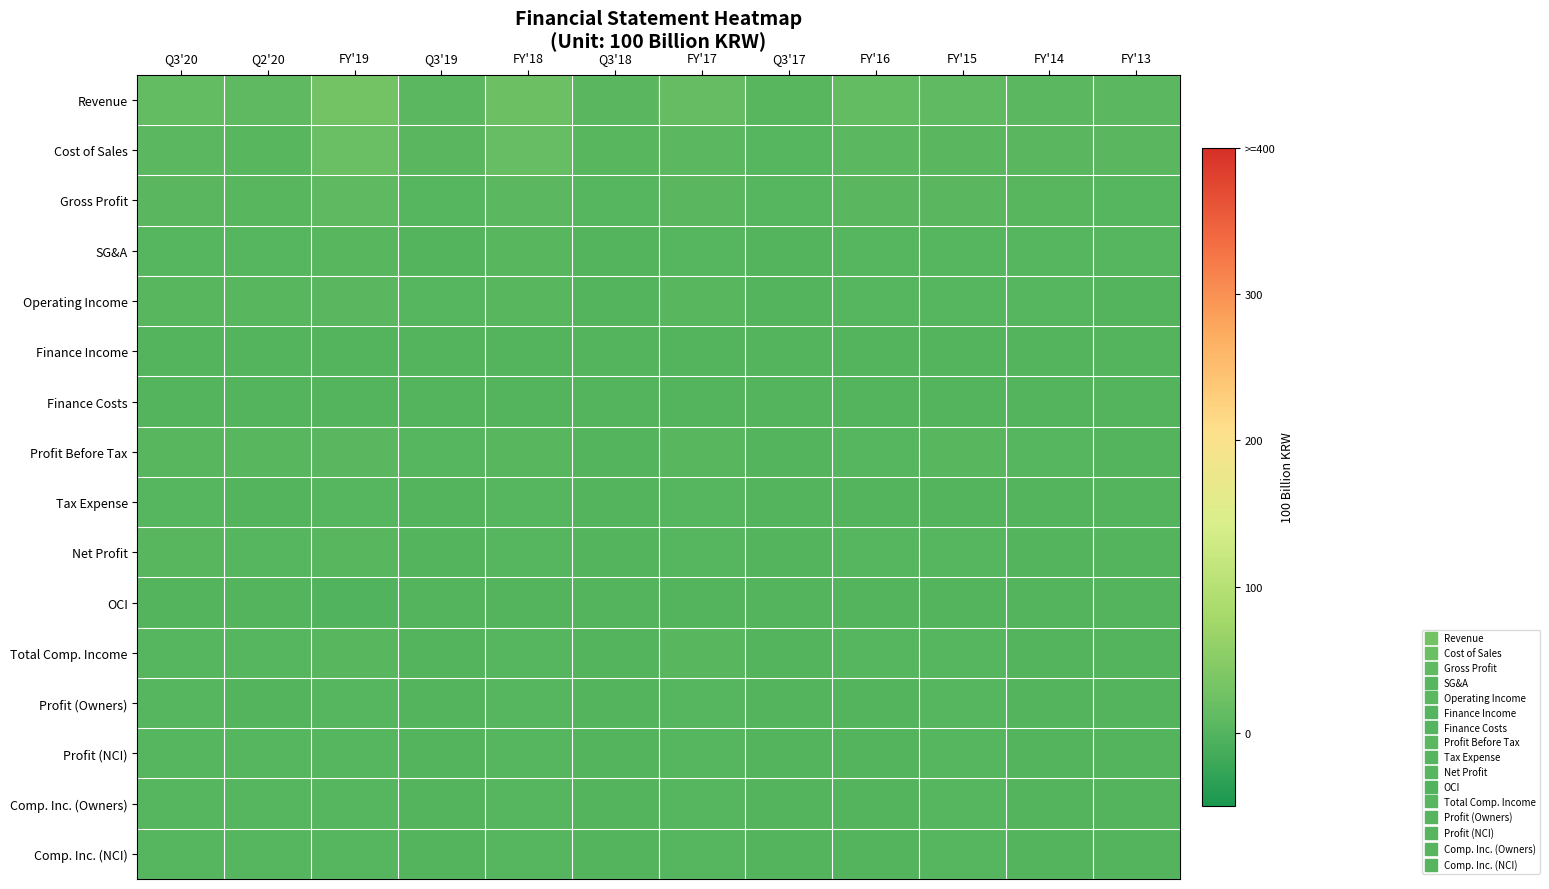

Reading left to right, list all the values displayed in this chart.

Revenue: Q3'20=12.2	Q2'20=8.9	FY'19=29.0	Q3'19=7.3	FY'18=22.0	Q3'18=5.3	FY'17=13.3	Q3'17=3.1	FY'16=11.5	FY'15=10.4	FY'14=7.7	FY'13=7.5
Cost of Sales: Q3'20=7.5	Q2'20=4.5	FY'19=20.0	Q3'19=5.4	FY'18=15.7	Q3'18=3.6	FY'17=7.5	Q3'17=2.0	FY'16=6.7	FY'15=5.7	FY'14=4.6	FY'13=5.0
Gross Profit: Q3'20=4.8	Q2'20=4.4	FY'19=9.0	Q3'19=1.8	FY'18=6.3	Q3'18=1.6	FY'17=5.8	Q3'17=1.1	FY'16=4.8	FY'15=4.7	FY'14=3.1	FY'13=2.5
SG&A: Q3'20=1.1	Q2'20=1.1	FY'19=4.0	Q3'19=0.8	FY'18=3.1	Q3'18=0.7	FY'17=2.5	Q3'17=0.6	FY'16=2.3	FY'15=2.1	FY'14=1.9	FY'13=1.7
Operating Income: Q3'20=3.7	Q2'20=3.3	FY'19=5.1	Q3'19=1.0	FY'18=3.2	Q3'18=0.9	FY'17=3.3	Q3'17=0.5	FY'16=2.5	FY'15=2.6	FY'14=1.2	FY'13=0.8
Finance Income: Q3'20=0.0	Q2'20=0.0	FY'19=0.0	Q3'19=0.0	FY'18=0.0	Q3'18=0.0	FY'17=0.0	Q3'17=0.0	FY'16=0.0	FY'15=0.0	FY'14=0.0	FY'13=0.0
Finance Costs: Q3'20=0.0	Q2'20=0.0	FY'19=0.1	Q3'19=0.0	FY'18=0.1	Q3'18=0.0	FY'17=0.1	Q3'17=0.0	FY'16=0.1	FY'15=0.1	FY'14=0.1	FY'13=0.1
Profit Before Tax: Q3'20=4.0	Q2'20=3.2	FY'19=5.3	Q3'19=1.0	FY'18=3.2	Q3'18=0.9	FY'17=3.4	Q3'17=0.5	FY'16=2.6	FY'15=2.8	FY'14=1.1	FY'13=0.8
Tax Expense: Q3'20=1.3	Q2'20=1.0	FY'19=1.4	Q3'19=0.3	FY'18=1.0	Q3'18=0.3	FY'17=1.0	Q3'17=0.2	FY'16=0.7	FY'15=0.8	FY'14=0.3	FY'13=0.3
Net Profit: Q3'20=2.7	Q2'20=2.2	FY'19=4.0	Q3'19=0.7	FY'18=2.3	Q3'18=0.6	FY'17=2.4	Q3'17=0.3	FY'16=1.9	FY'15=2.0	FY'14=0.8	FY'13=0.5
OCI: Q3'20=-0.1	Q2'20=0.2	FY'19=-0.8	Q3'19=-0.3	FY'18=0.0	Q3'18=0.1	FY'17=0.5	Q3'17=0.1	FY'16=-0.2	FY'15=0.0	FY'14=-0.0	FY'13=0.0
Total Comp. Income: Q3'20=2.7	Q2'20=2.4	FY'19=3.2	Q3'19=0.5	FY'18=2.3	Q3'18=0.6	FY'17=2.9	Q3'17=0.4	FY'16=1.8	FY'15=2.0	FY'14=0.8	FY'13=0.6
Profit (Owners): Q3'20=1.2	Q2'20=0.9	FY'19=1.9	Q3'19=0.3	FY'18=1.1	Q3'18=0.3	FY'17=1.1	Q3'17=0.2	FY'16=1.0	FY'15=1.0	FY'14=0.4	FY'13=0.3
Profit (NCI): Q3'20=1.5	Q2'20=1.3	FY'19=2.1	Q3'19=0.4	FY'18=1.2	Q3'18=0.3	FY'17=1.3	Q3'17=0.2	FY'16=0.9	FY'15=1.0	FY'14=0.4	FY'13=0.3
Comp. Inc. (Owners): Q3'20=1.2	Q2'20=1.0	FY'19=1.6	Q3'19=0.2	FY'18=1.1	Q3'18=0.3	FY'17=1.3	Q3'17=0.3	FY'16=0.9	FY'15=1.0	FY'14=0.4	FY'13=0.3
Comp. Inc. (NCI): Q3'20=1.4	Q2'20=1.4	FY'19=1.6	Q3'19=0.2	FY'18=1.2	Q3'18=0.3	FY'17=1.6	Q3'17=0.1	FY'16=0.9	FY'15=1.0	FY'14=0.4	FY'13=0.3